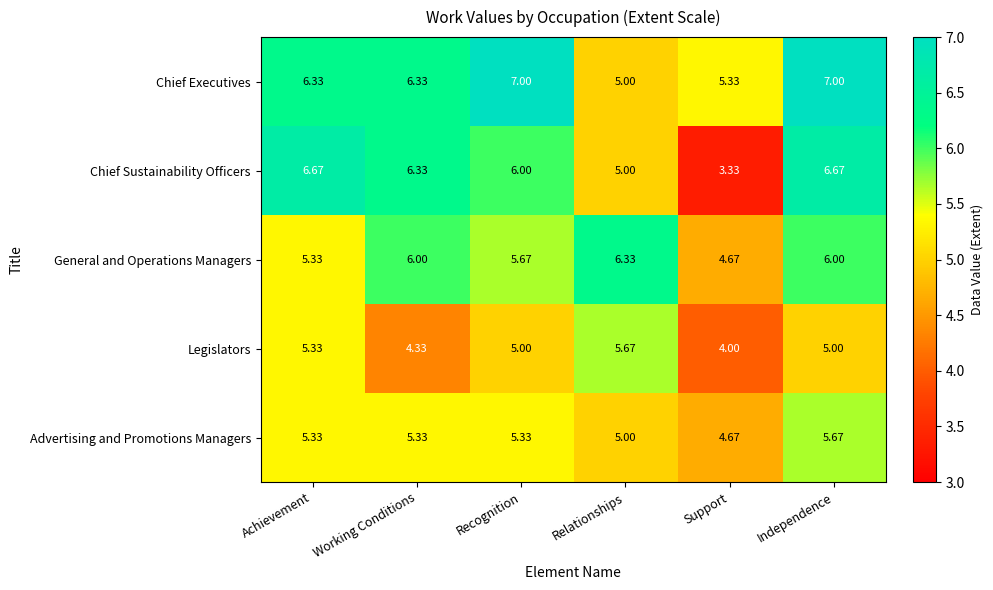

At which category does the chart reach its minimum across all series?

Support